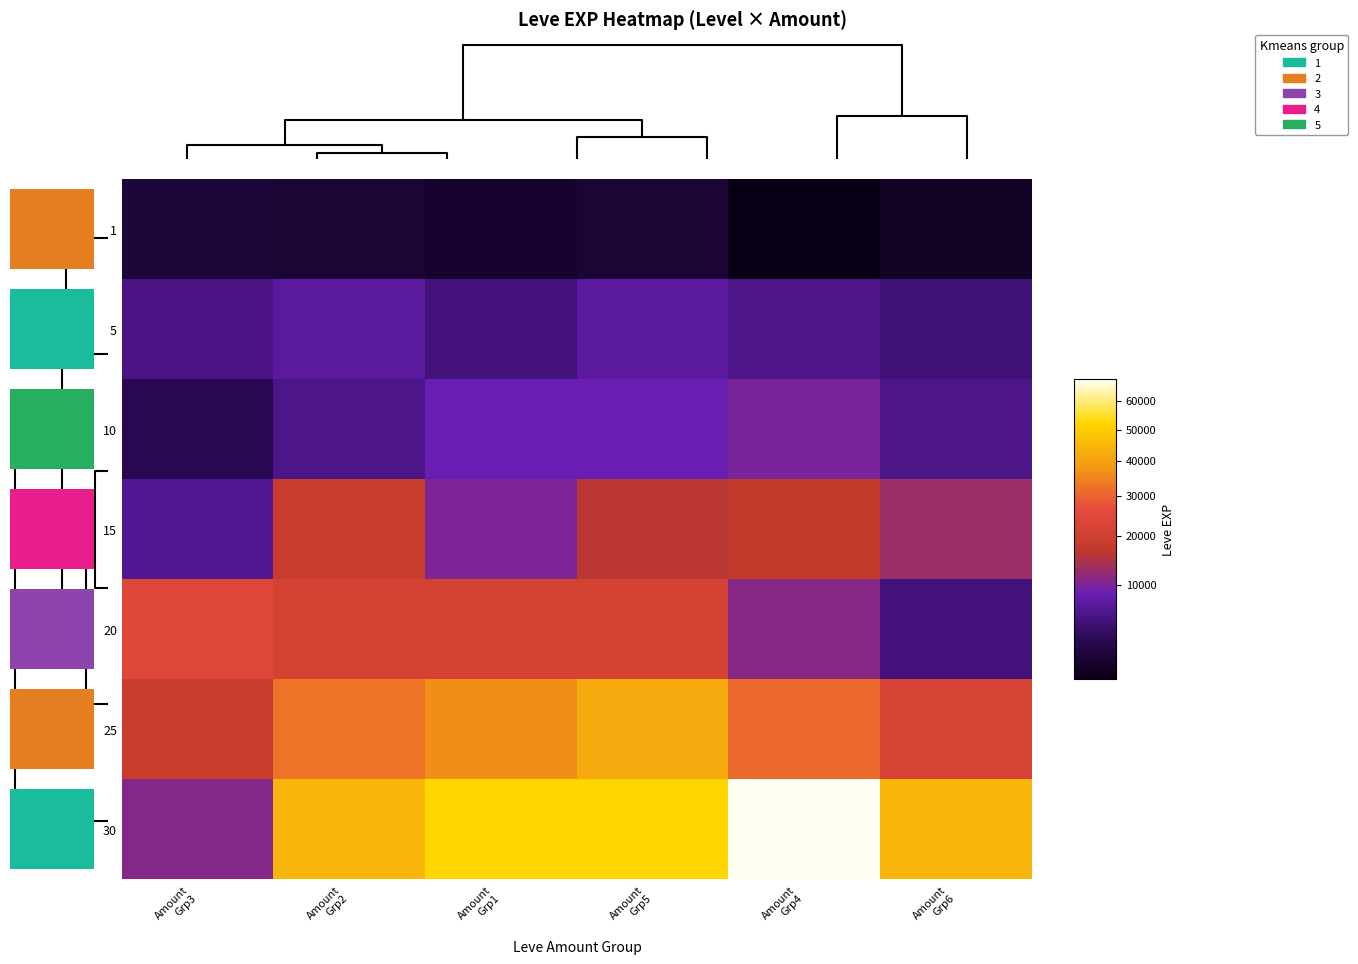

True or false: 25 has a value of 65258 at Amount Grp5.

False